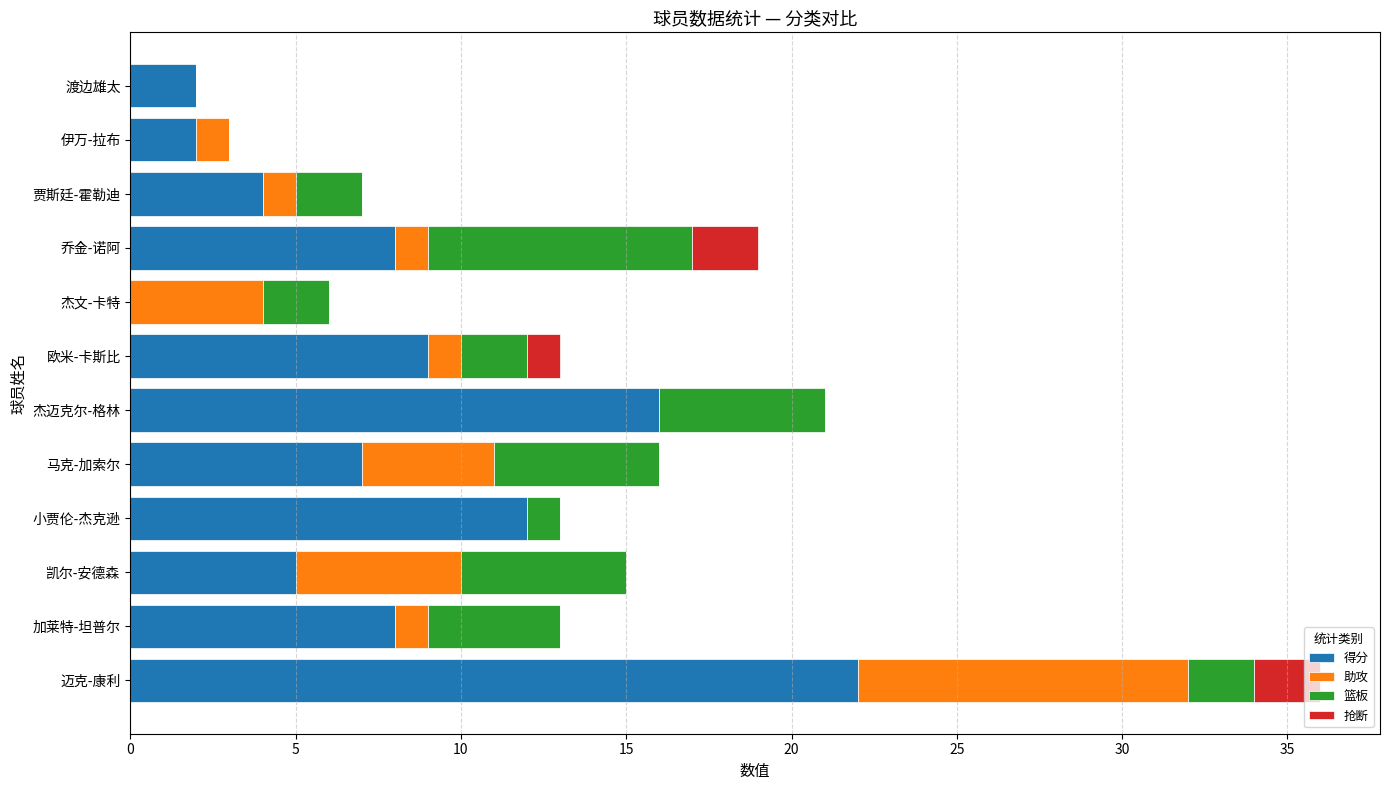

At which label is 得分 closest to 11?

小贾伦-杰克逊